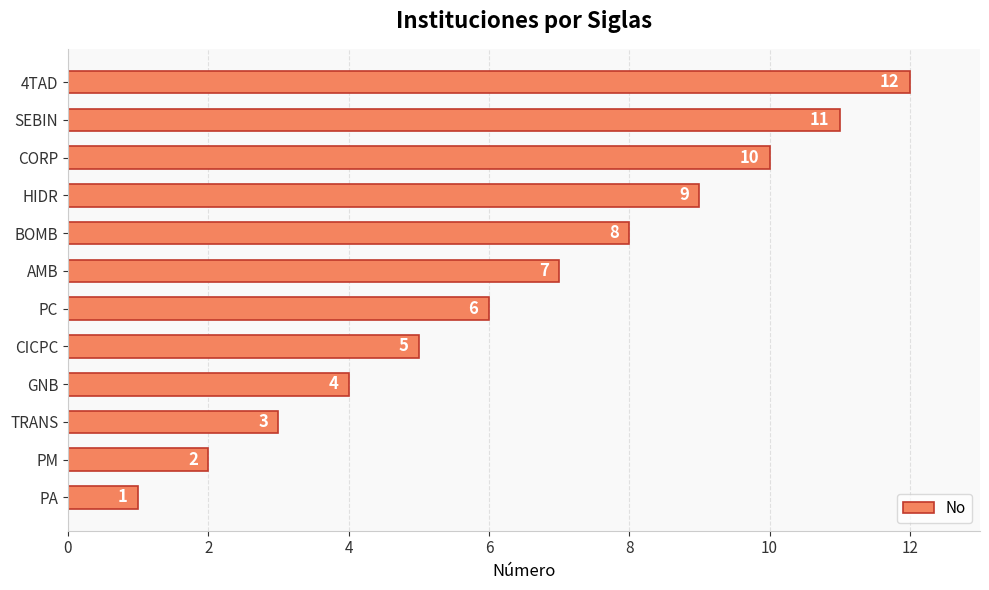

What is the ratio of the value at CORP to the value at 4TAD?

0.8